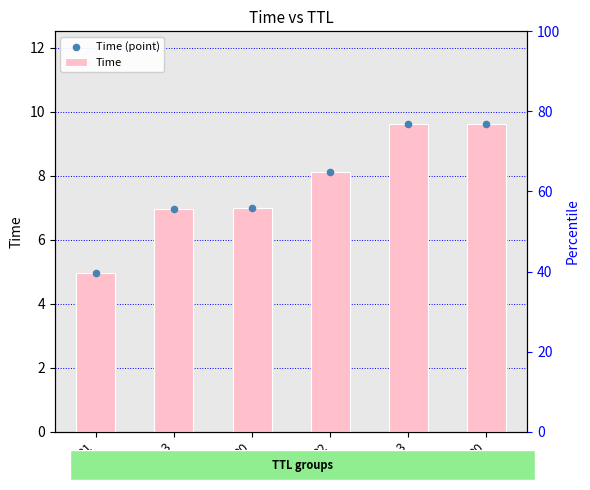

What is the total value across all series at 31?

9.9